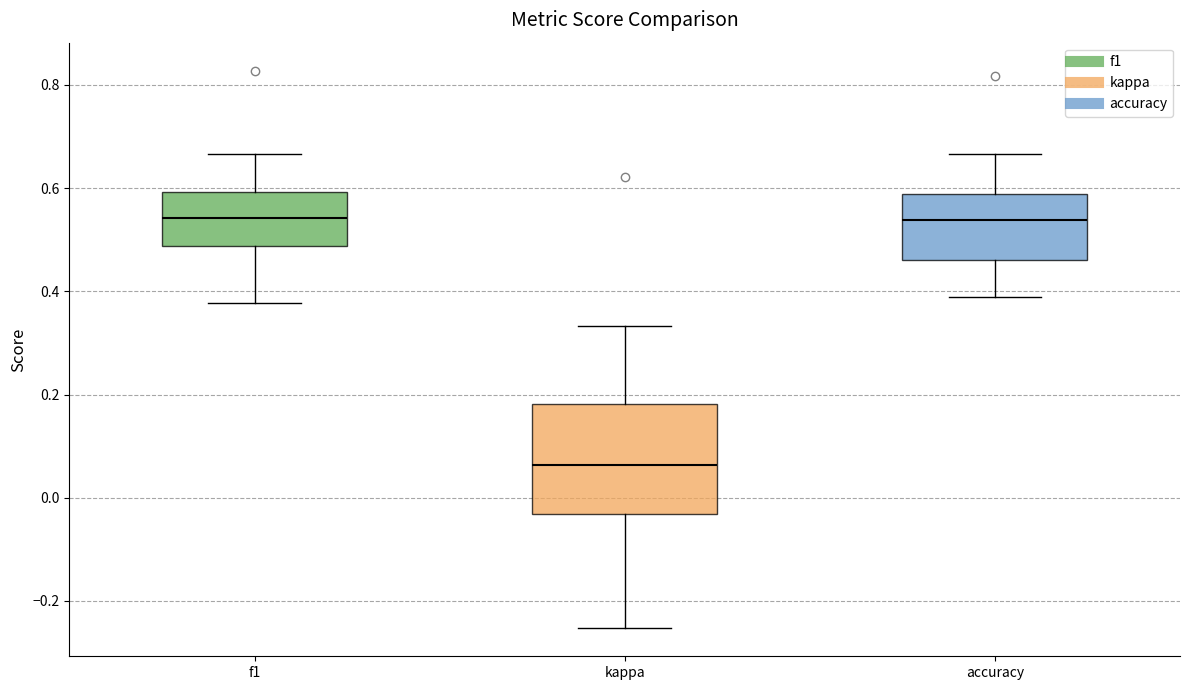

Reading left to right, read every box against the y-axis: the position of its median line, the range the box covers, and the ends of its whiskers. The values are not printed on the chart, so give them approximately, as read against the axis.

f1: median 0.54, box 0.48 to 0.60, whiskers 0.38 to 0.66
kappa: median 0.06, box -0.04 to 0.18, whiskers -0.26 to 0.34
accuracy: median 0.54, box 0.46 to 0.58, whiskers 0.38 to 0.66